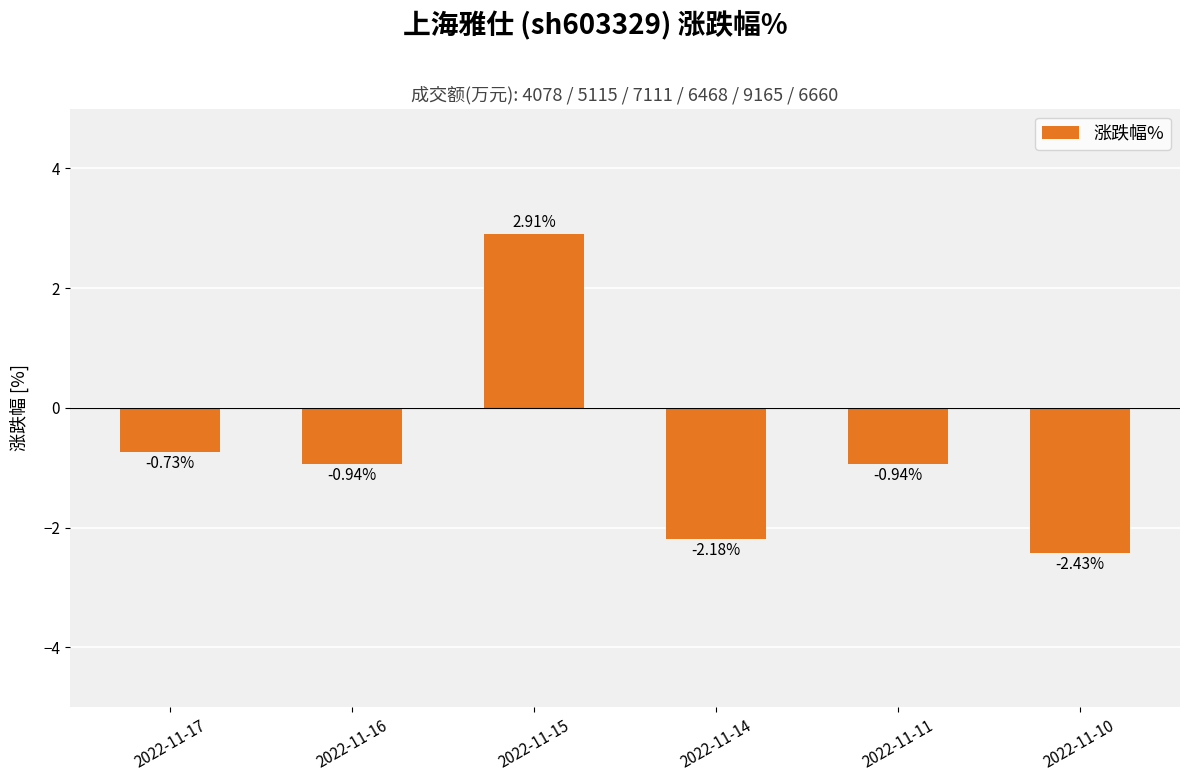

What is the sum of the values at 2022-11-11 and 2022-11-14?

-3.1